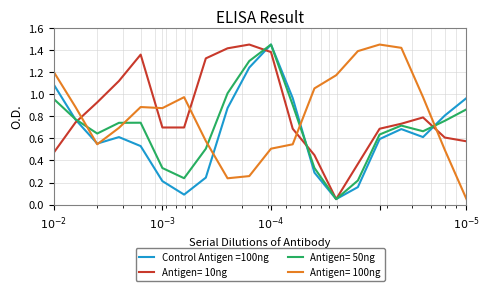

What are all the series names shown in the legend?

Control Antigen =100ng, Antigen= 10ng, Antigen= 50ng, Antigen= 100ng